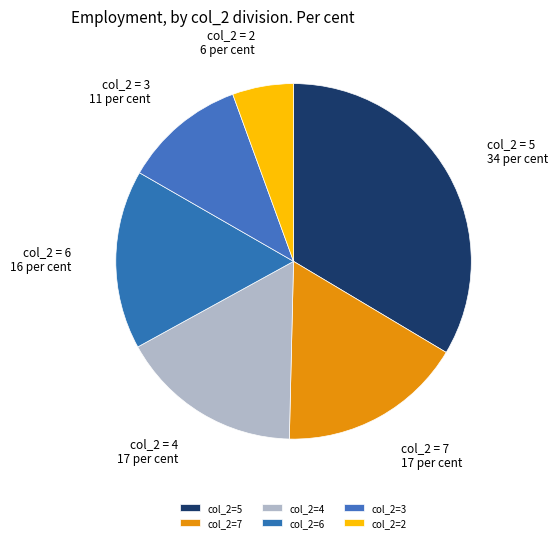

How many segments does this pie chart have?

6